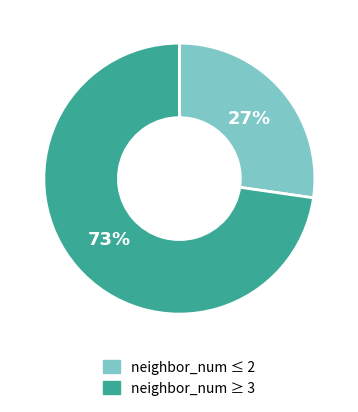

Does any single category account for the majority?

Yes